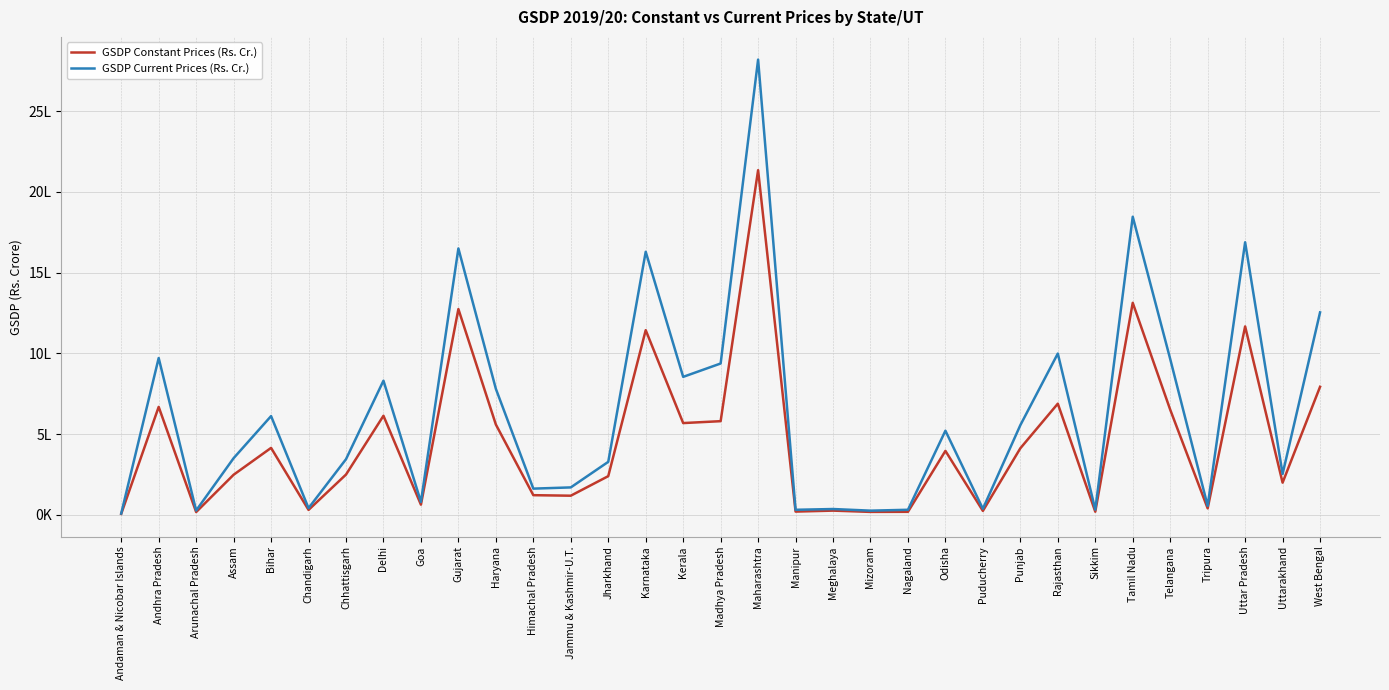

Is the value of GSDP Constant Prices (Rs. Cr.) at Goa greater than the value of GSDP Current Prices (Rs. Cr.) at Himachal Pradesh?

No